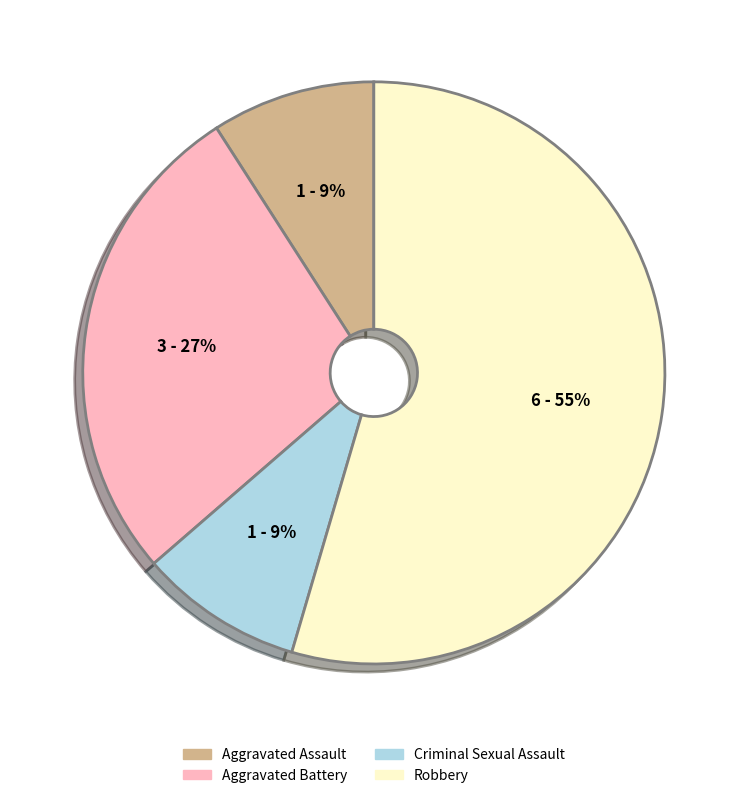

Count the number of slices in the pie.

4